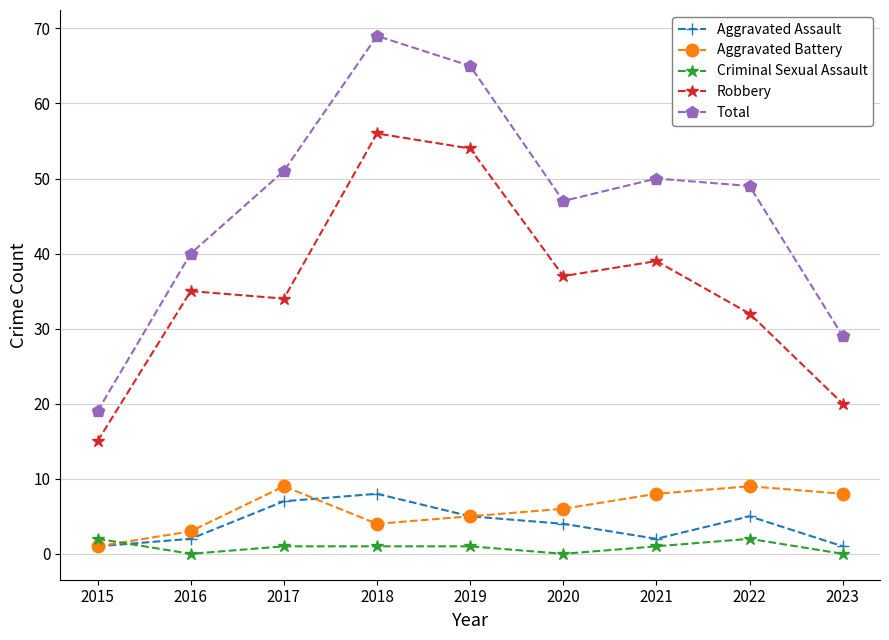

Which series has the widest spread of values?

Total